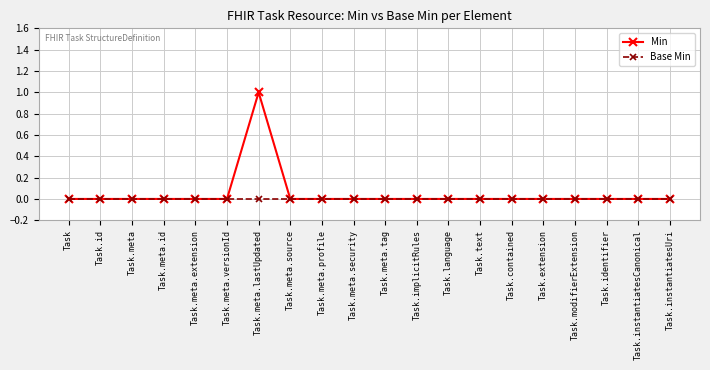

What position from the left is Task.contained?

15